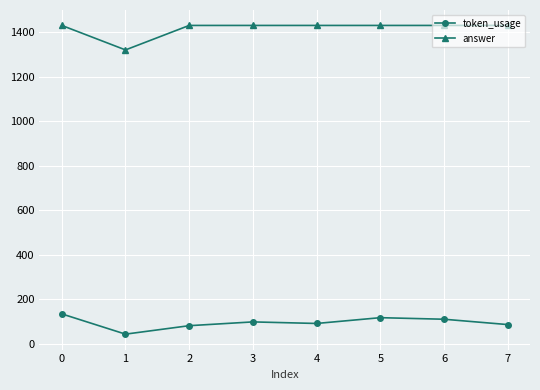

List the series in order of their peak value, lowest first.

token_usage, answer